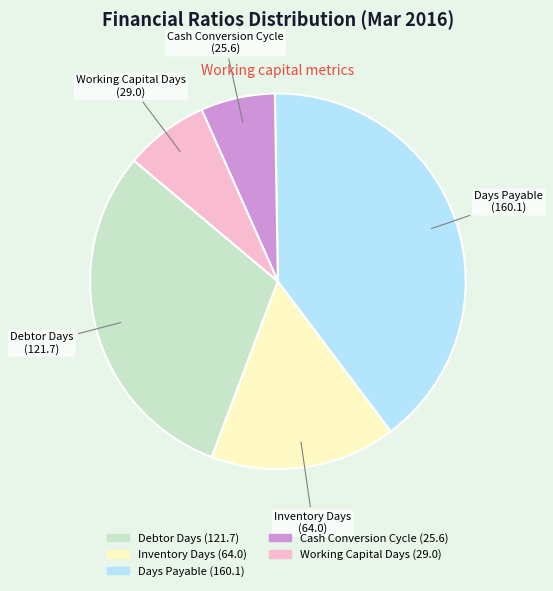

Which slice is the smallest?

Cash Conversion Cycle